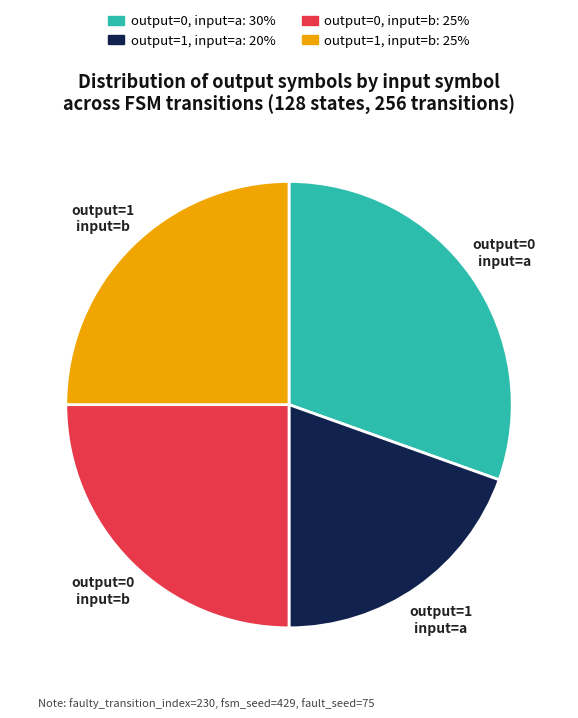

Is there a majority slice in this chart?

No